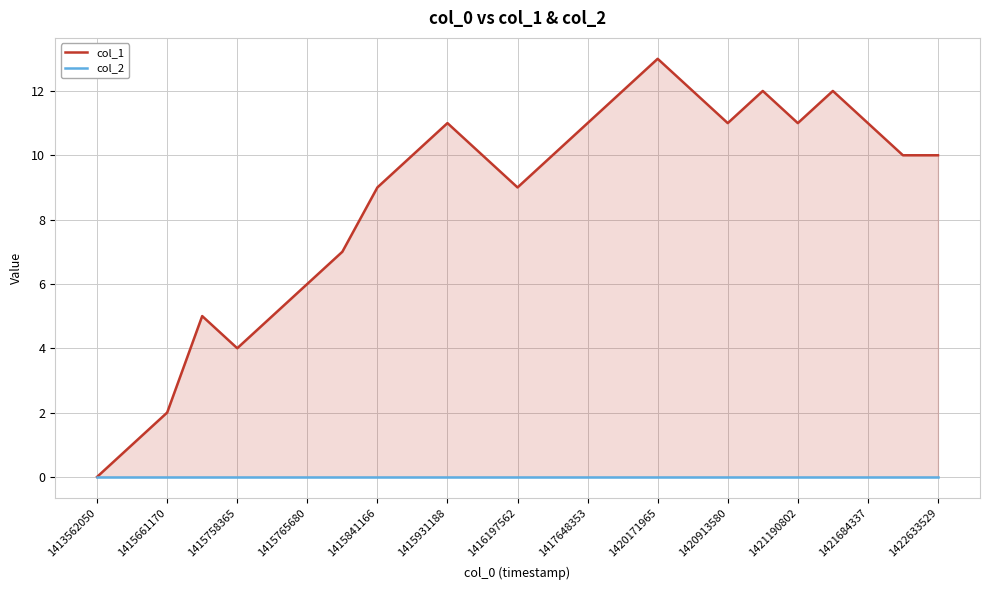

Is the value of col_1 at 1415765680 greater than the value of col_2 at 20?

Yes